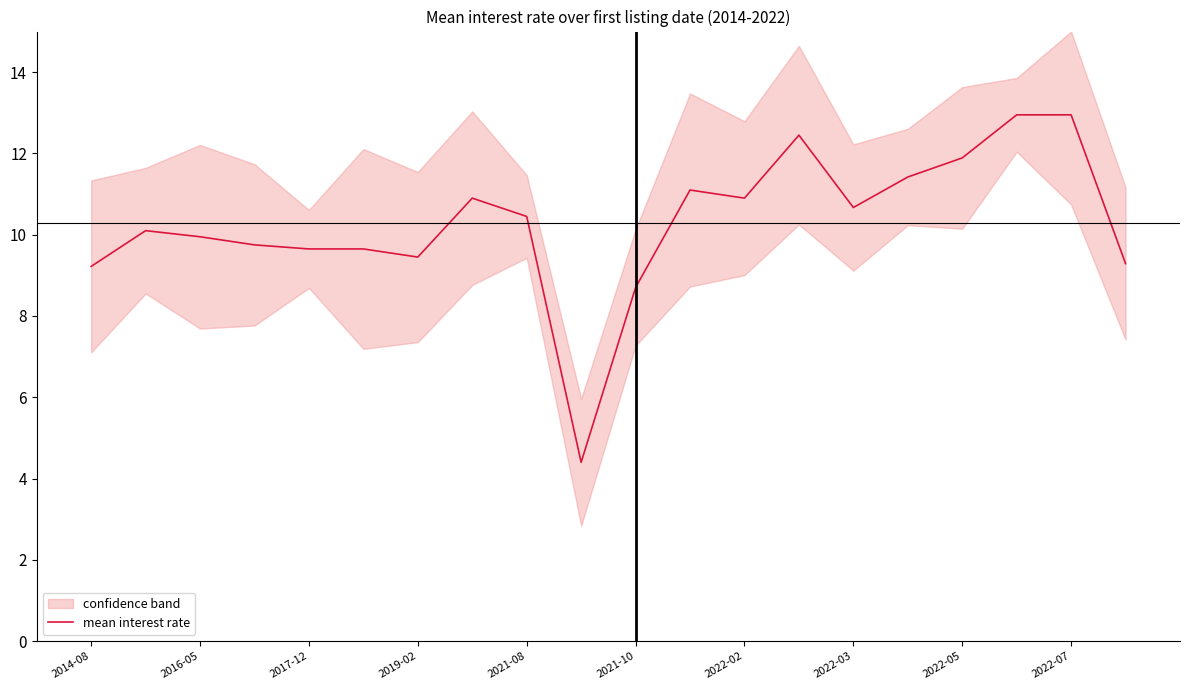

True or false: mean interest rate has a value of 3.1 at 2017-12.

False